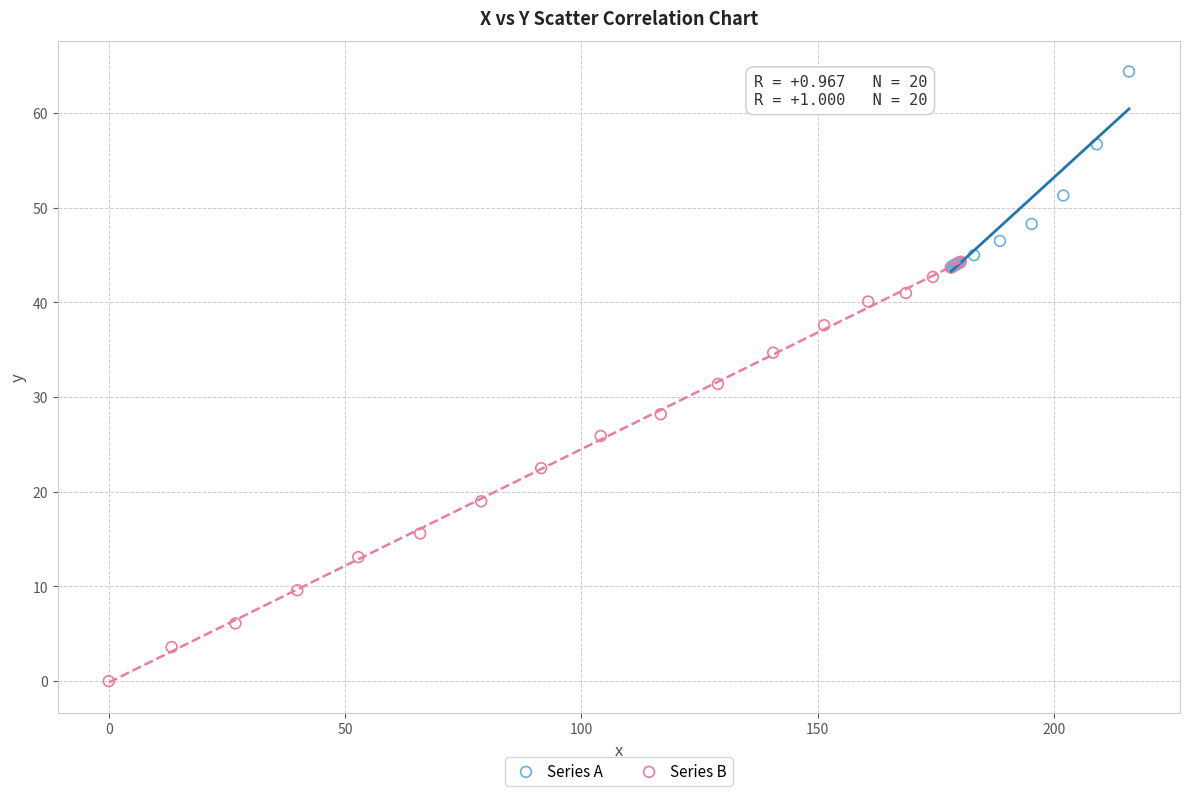

Which series has the widest spread of Y values?

Series B